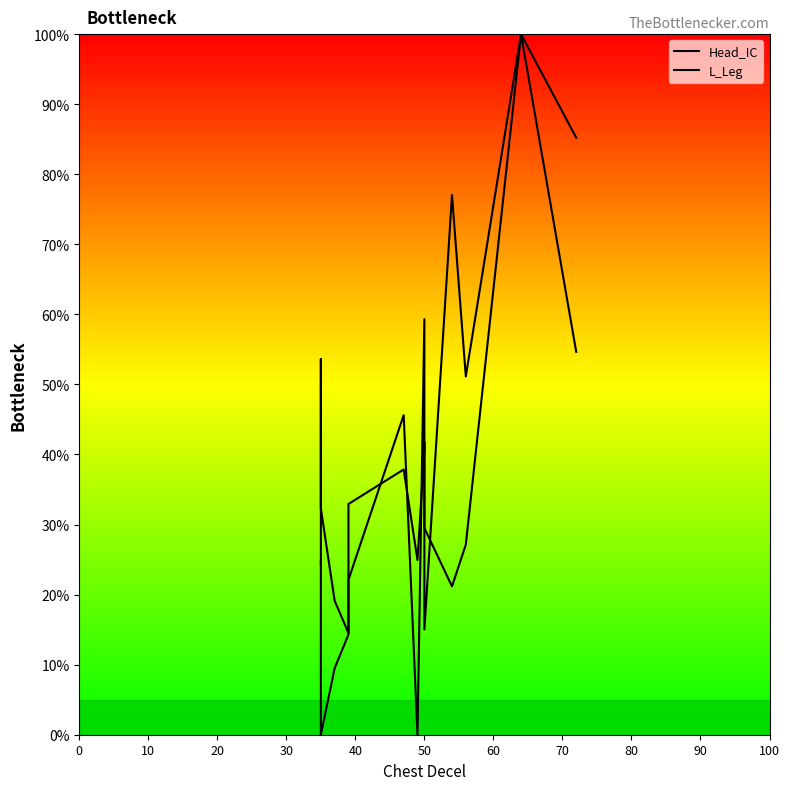

What is the sum of all L_Leg values?

535.5